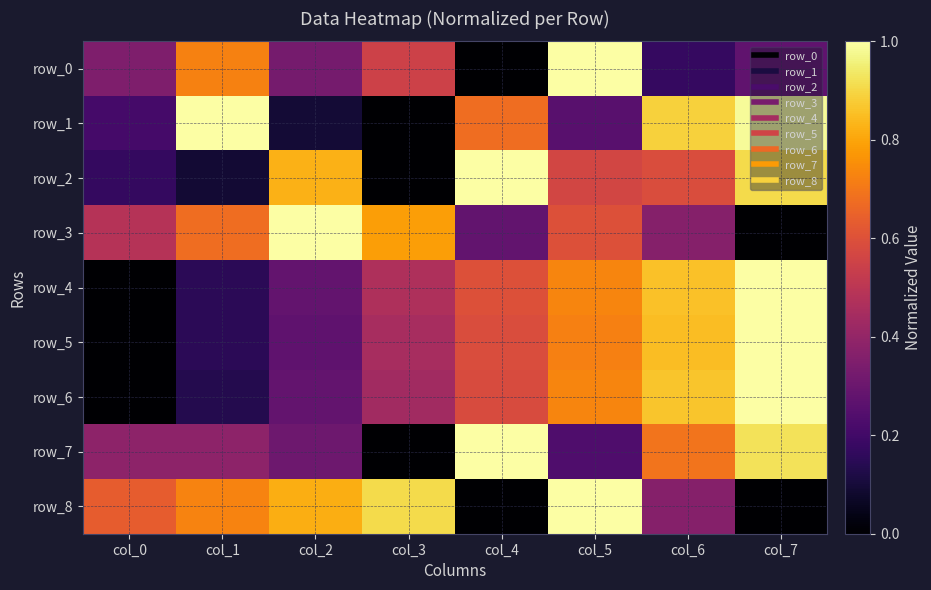

Which series has the widest spread of values?

row_0